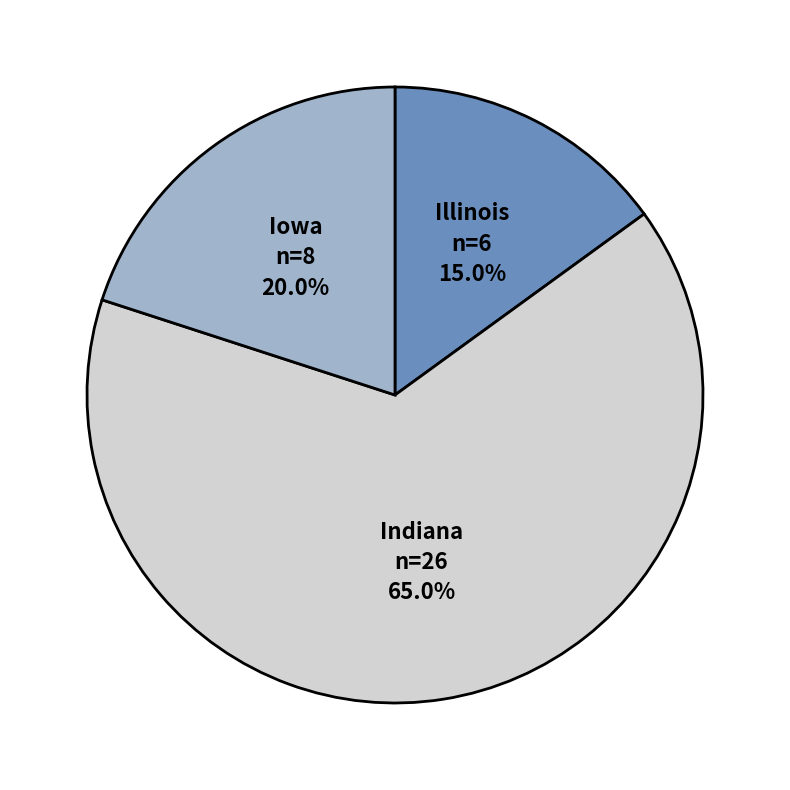

To the nearest percent, what is the average slice percentage?

33%